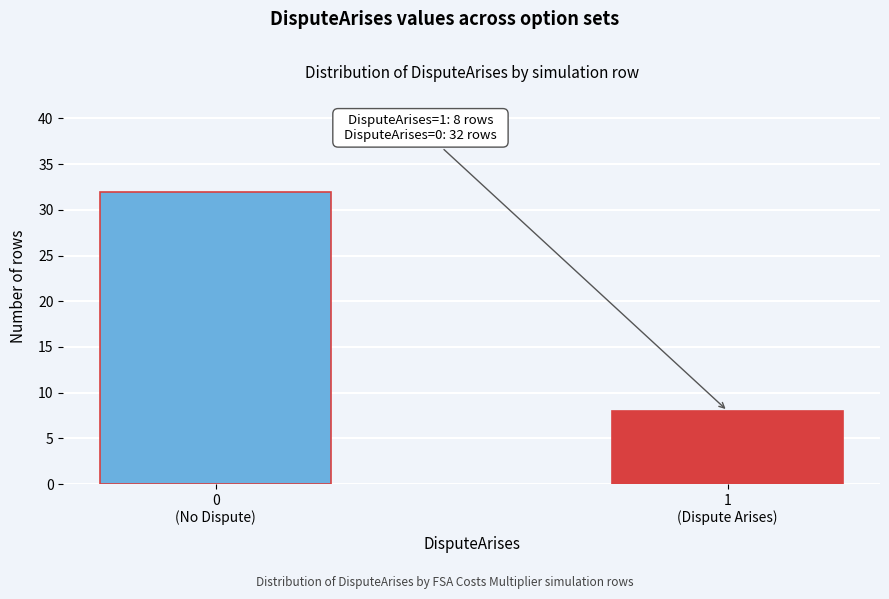

Reading left to right, transcribe all the data shown in this chart.

32	8